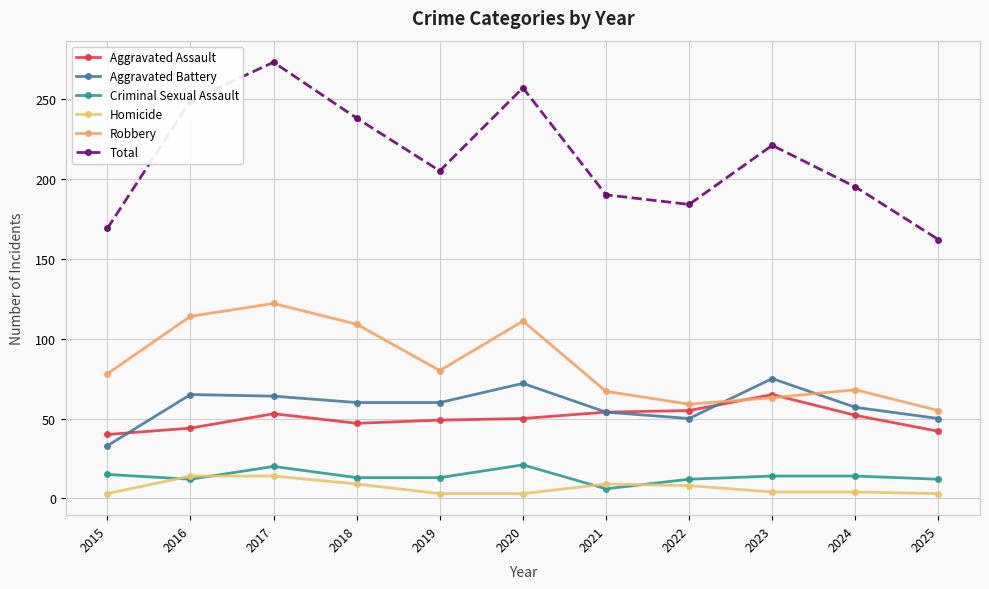

At 2022, list the series in order from smallest to largest.

Homicide, Criminal Sexual Assault, Aggravated Battery, Aggravated Assault, Robbery, Total